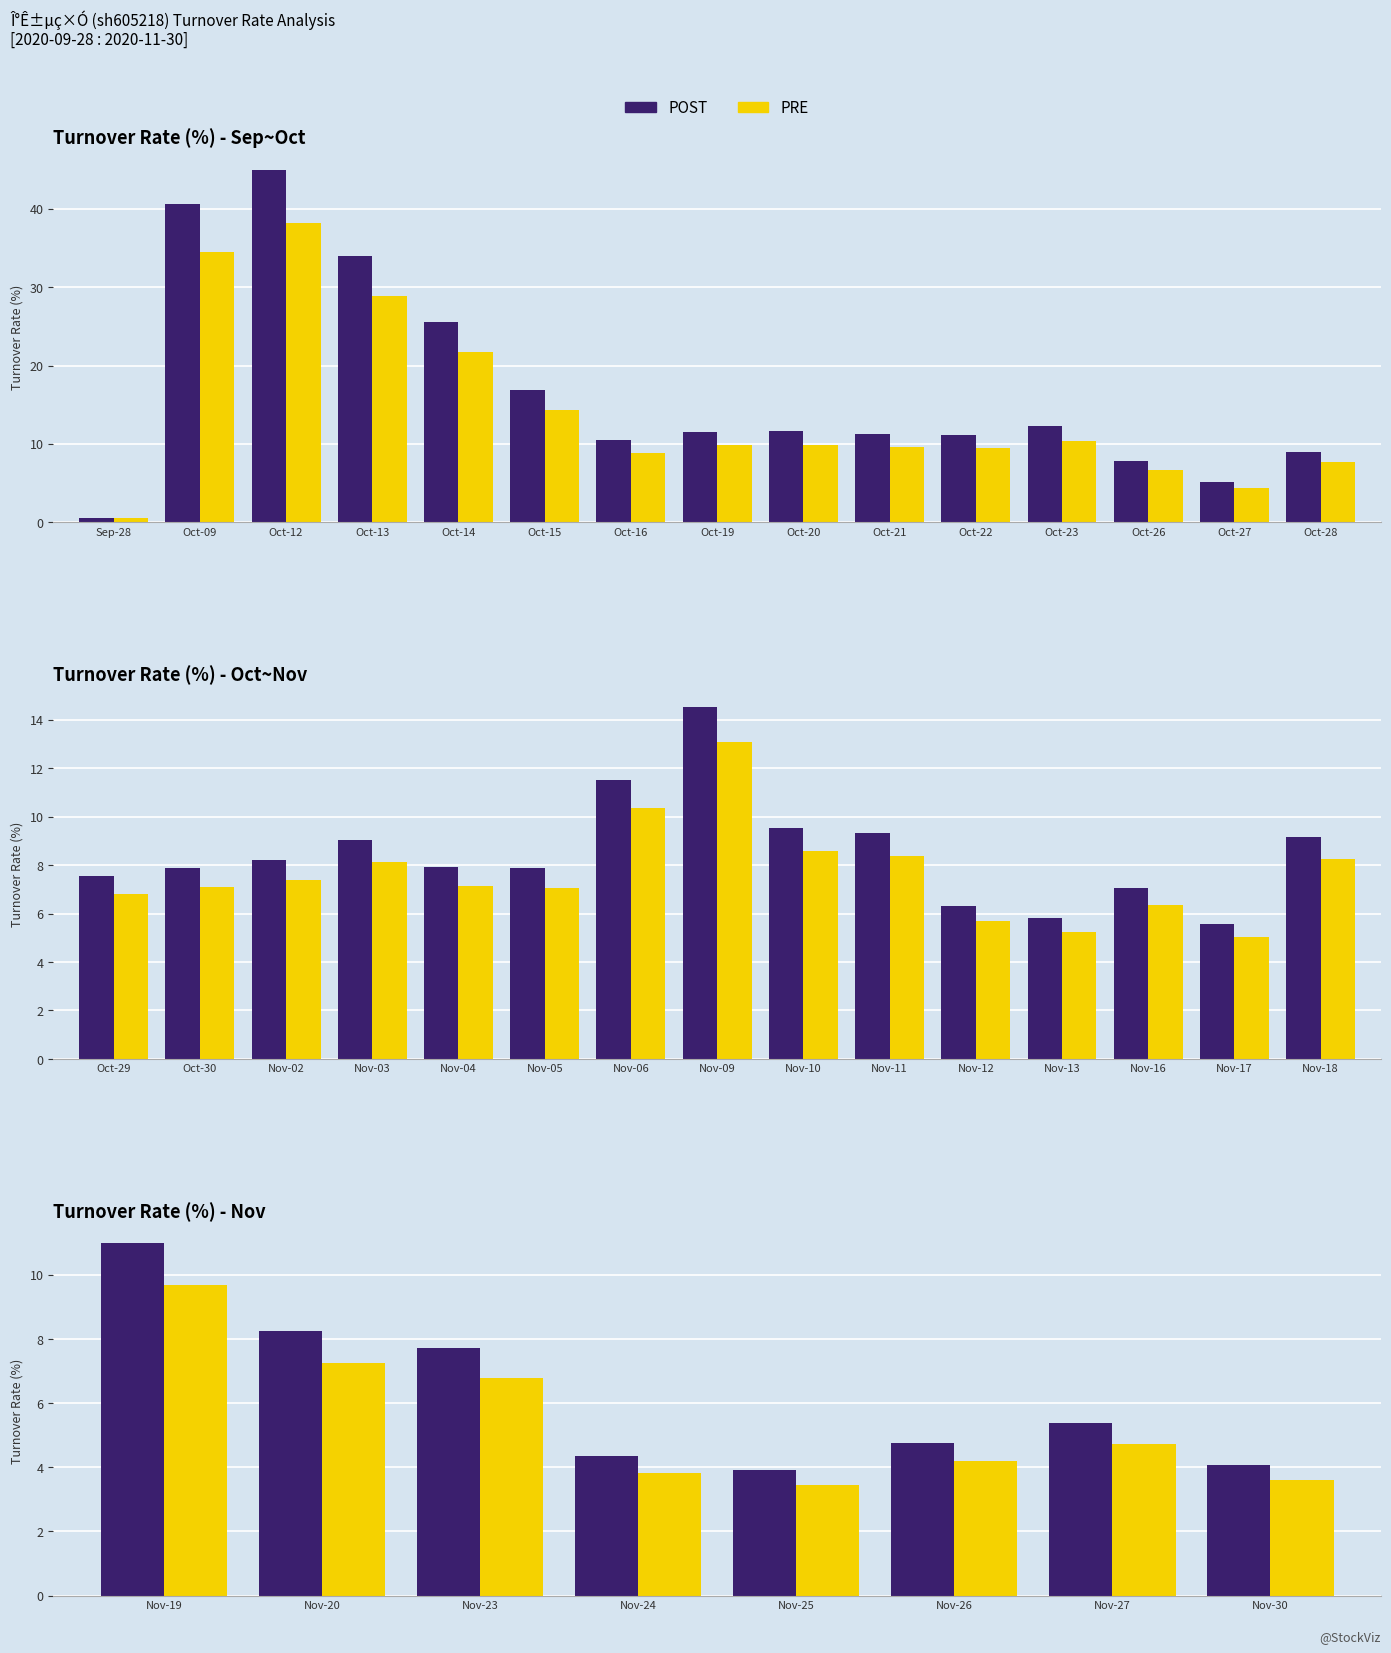

What is the value of the PRE bar at the 1st from the left?

9.7